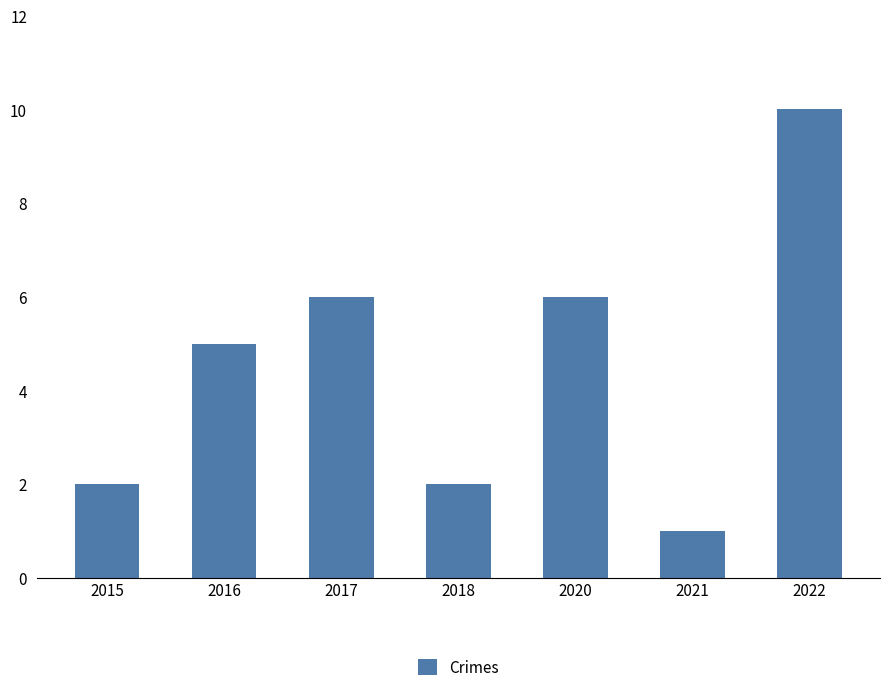

Is it true that the value at 2020 is 6?

True